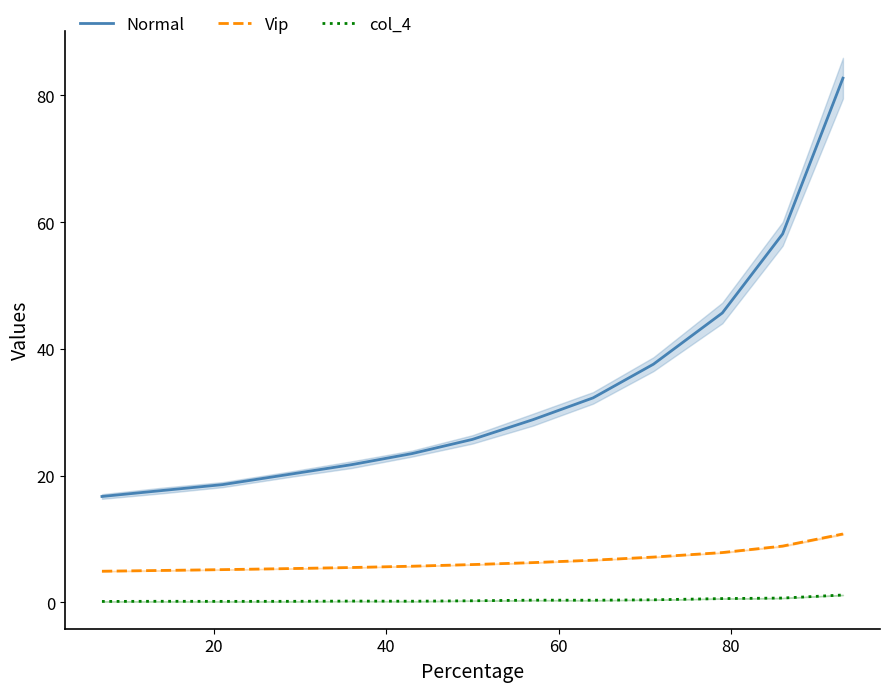

What is the difference between the maximum and minimum values in the Vip series?

5.9